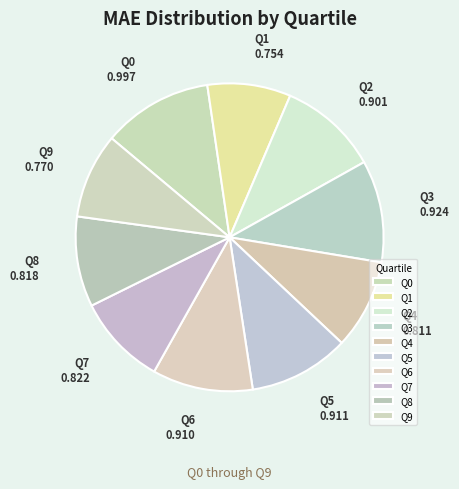

The Q6 slice represents 1% of the pie. True or false?

False